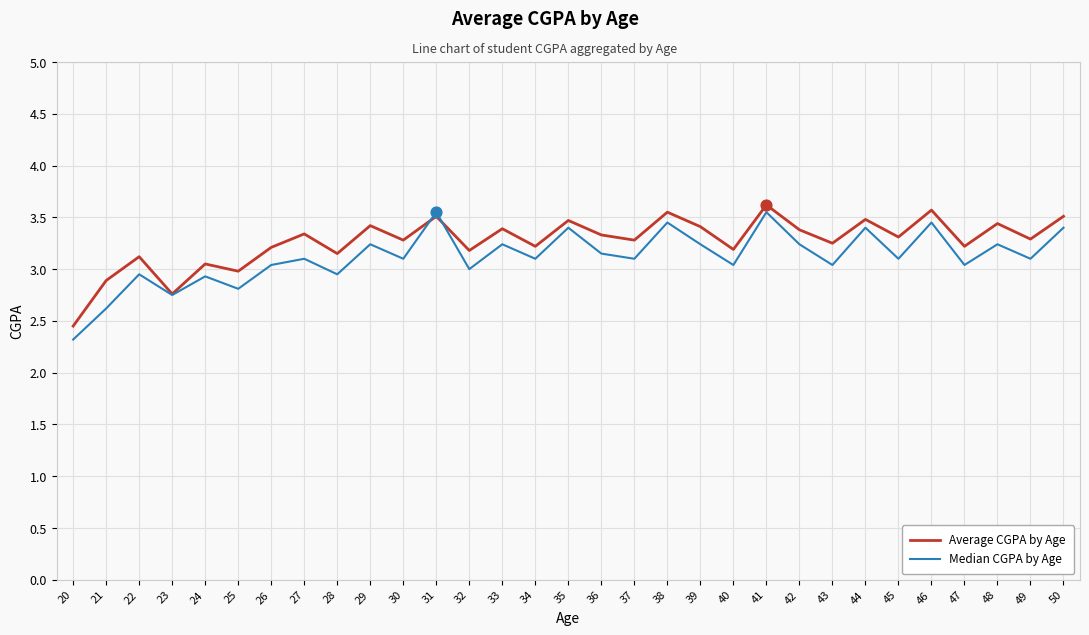

Is the value of Average CGPA by Age at 25 greater than the value of Median CGPA by Age at 20?

Yes